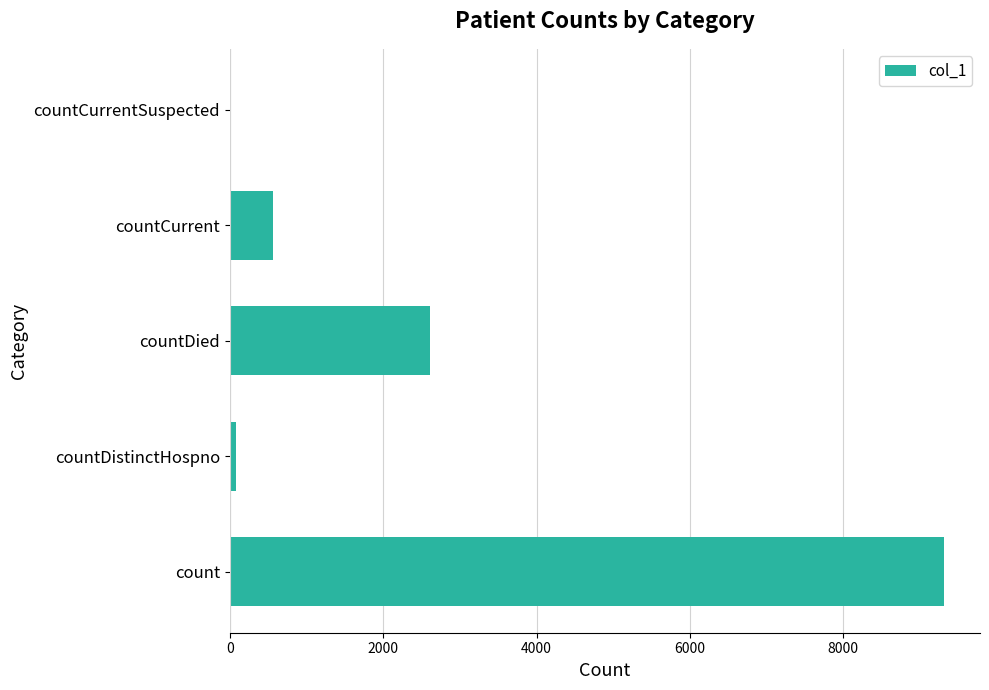

What is the sum of all values?

12571